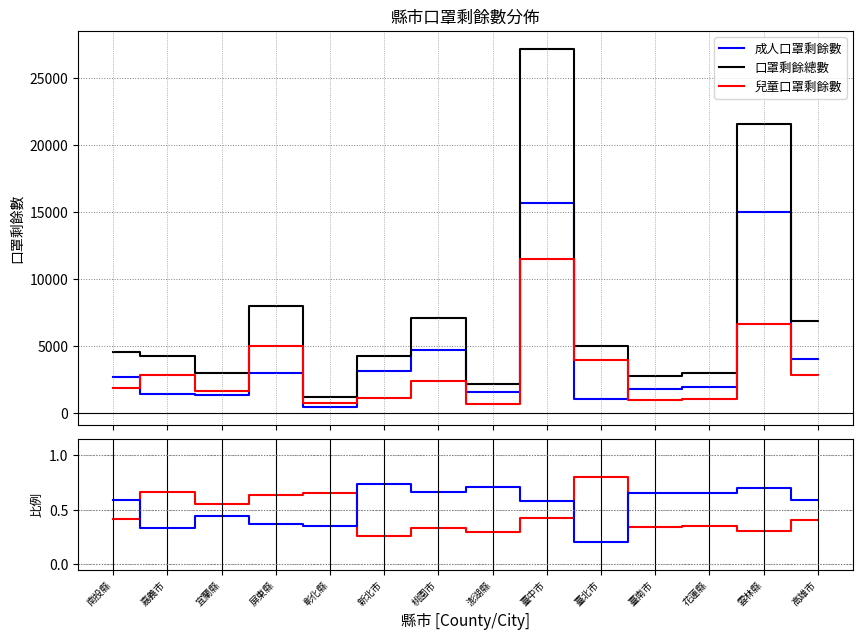

Reading left to right, list all the values displayed in this chart.

成人口罩剩餘數: 南投縣=2670.0	嘉義市=1410.0	宜蘭縣=1320.0	屏東縣=2950.0	彰化縣=410.0	新北市=3120.0	桃園市=4720.0	澎湖縣=1540.0	臺中市=15680.0	臺北市=1020.0	臺南市=1790.0	花蓮縣=1960.0	雲林縣=14980.0	高雄市=4050.0
口罩剩餘總數: 南投縣=4540.0	嘉義市=4220.0	宜蘭縣=2960.0	屏東縣=7970.0	彰化縣=1170.0	新北市=4230.0	桃園市=7120.0	澎湖縣=2190.0	臺中市=27190.0	臺北市=5010.0	臺南市=2730.0	花蓮縣=3010.0	雲林縣=21590.0	高雄市=6860.0
兒童口罩剩餘數: 南投縣=1870.0	嘉義市=2810.0	宜蘭縣=1640.0	屏東縣=5020.0	彰化縣=760.0	新北市=1110.0	桃園市=2400.0	澎湖縣=650.0	臺中市=11510.0	臺北市=3990.0	臺南市=940.0	花蓮縣=1050.0	雲林縣=6610.0	高雄市=2810.0
兒童/總數: 南投縣=0.4	嘉義市=0.7	宜蘭縣=0.6	屏東縣=0.6	彰化縣=0.6	新北市=0.3	桃園市=0.3	澎湖縣=0.3	臺中市=0.4	臺北市=0.8	臺南市=0.3	花蓮縣=0.3	雲林縣=0.3	高雄市=0.4
成人/總數: 南投縣=0.6	嘉義市=0.3	宜蘭縣=0.4	屏東縣=0.4	彰化縣=0.4	新北市=0.7	桃園市=0.7	澎湖縣=0.7	臺中市=0.6	臺北市=0.2	臺南市=0.7	花蓮縣=0.7	雲林縣=0.7	高雄市=0.6